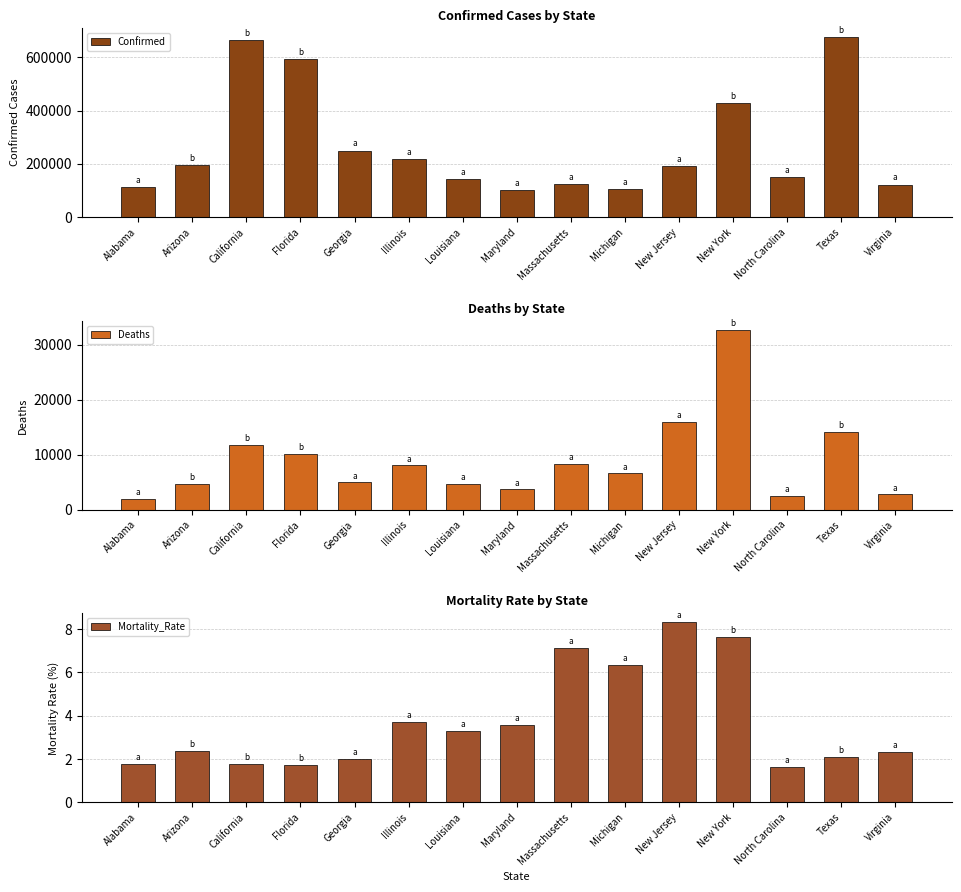

Rank the series at Massachusetts from lowest to highest value.

Mortality_Rate, Deaths, Confirmed